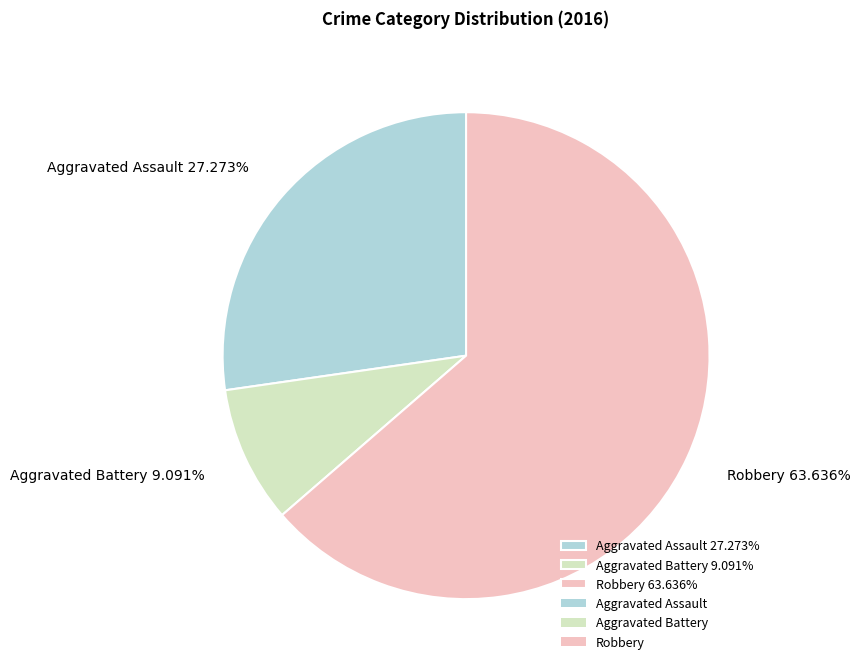

Count the number of slices in the pie.

3